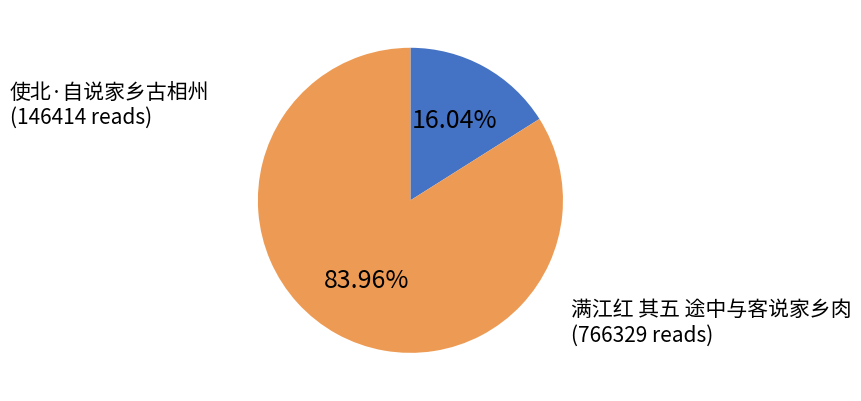

Which has a higher value, 使北·自说家乡古相州 or 满江红 其五 途中与客说家乡肉?

满江红 其五 途中与客说家乡肉